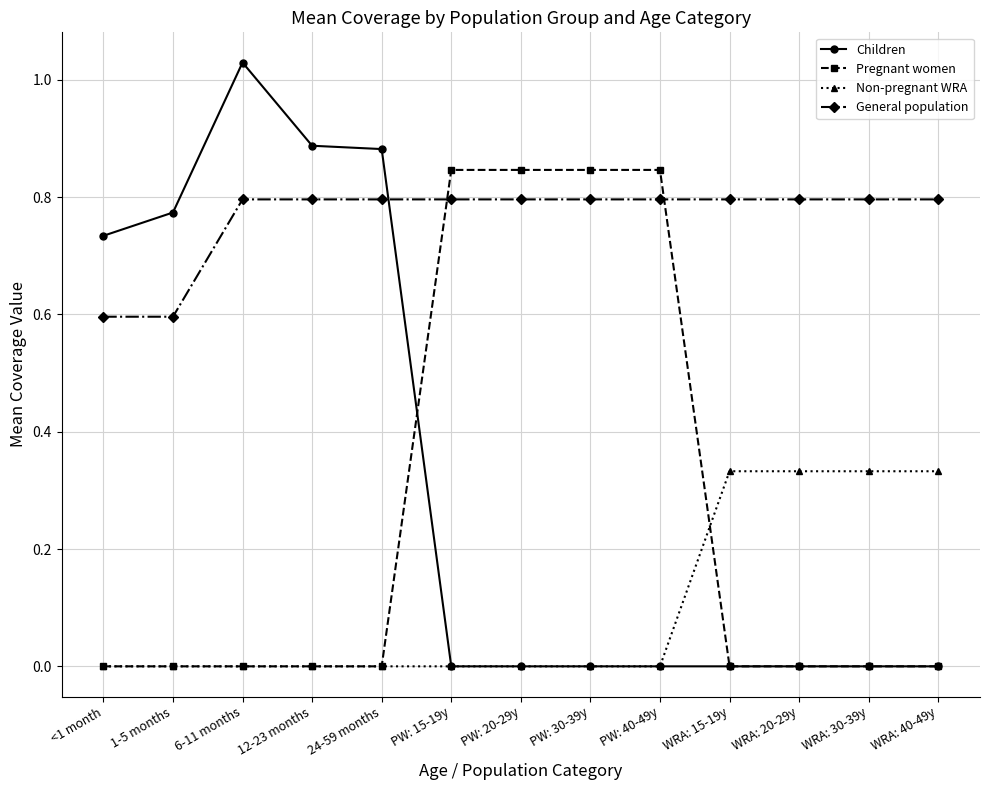

Which series has the largest range (max minus min)?

Children